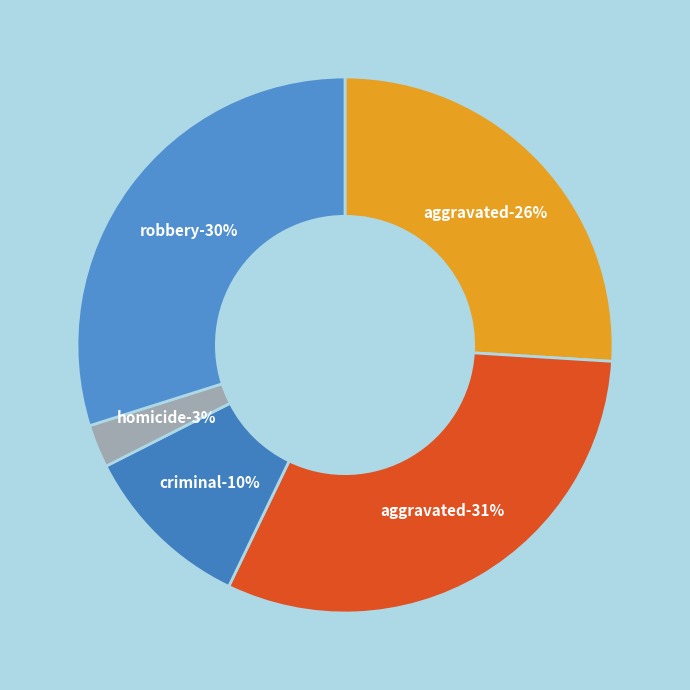

To the nearest percent, what is the difference between the Criminal Sexual Assault and Aggravated Battery slice percentages?

21%